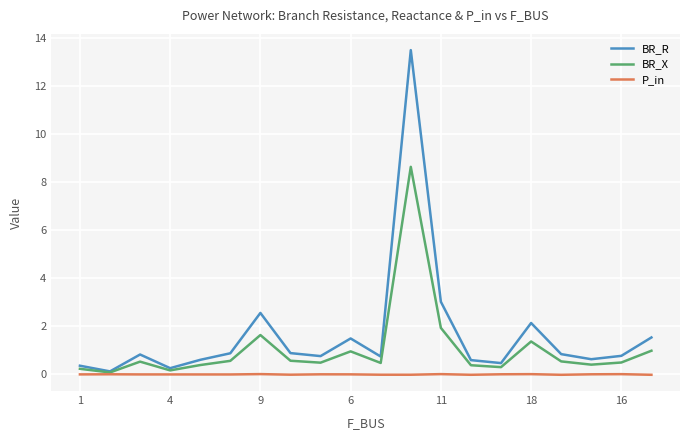

Is this an area chart (filled region under the line)?

No